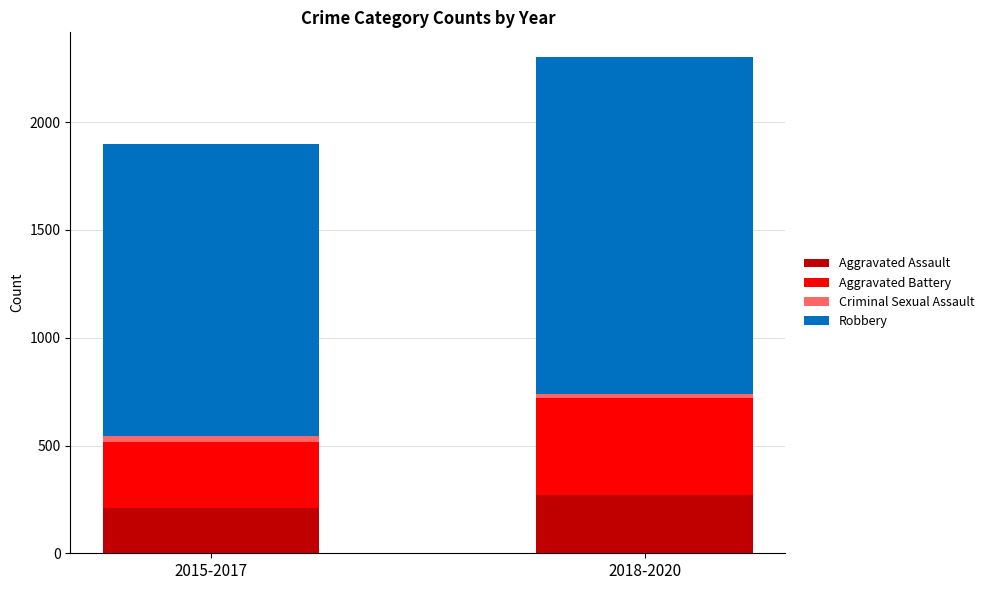

What is the total value across all series at 2018-2020?

2302